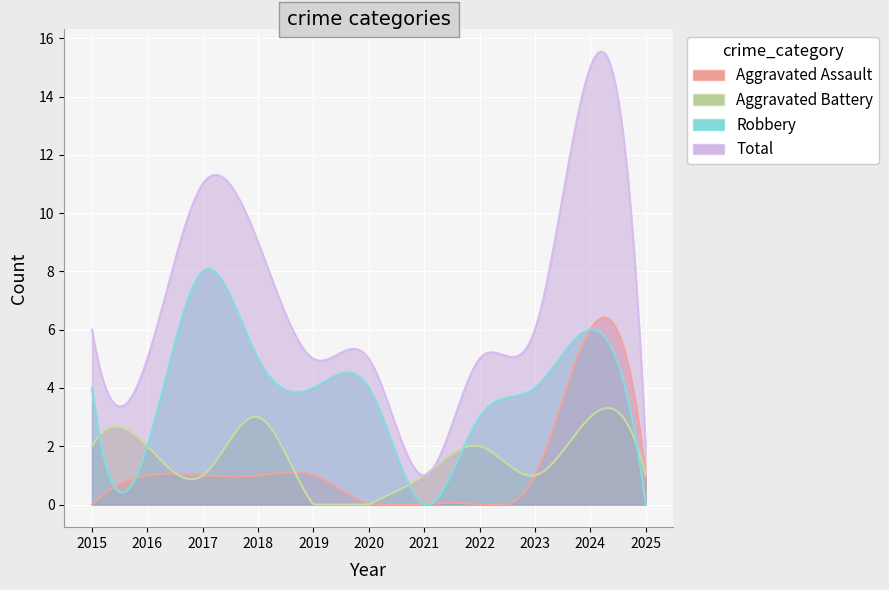

What is the minimum value for Total?

1